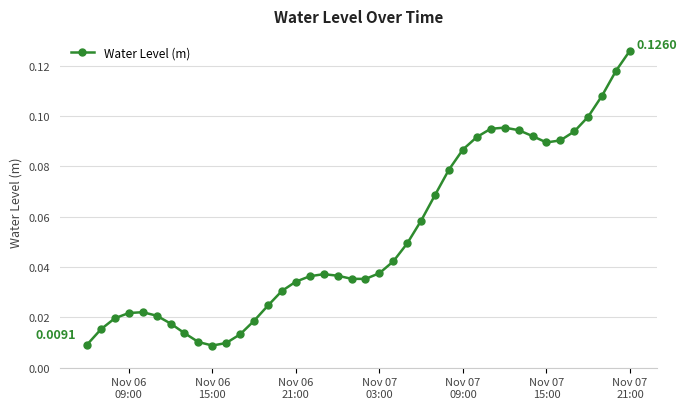

What is the sum of all values?

2.1